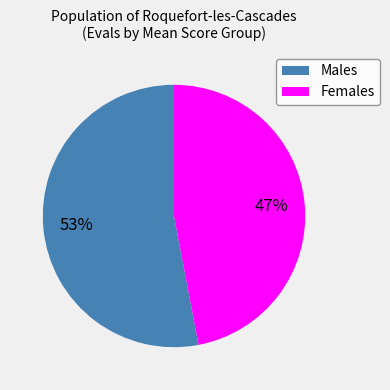

Which slice represents more than half of the pie?

Males